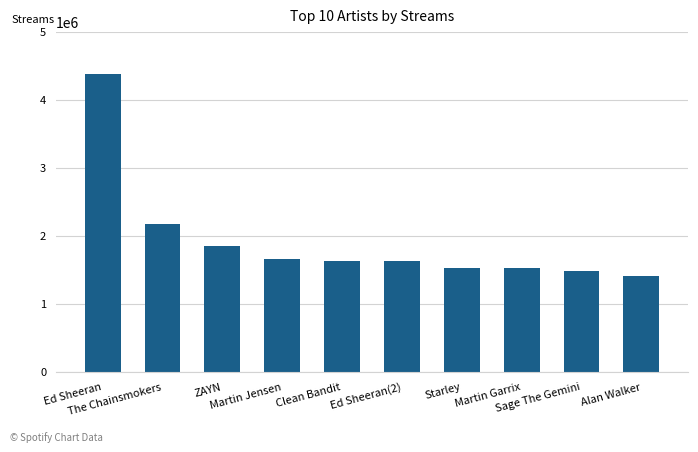

What is the minimum value shown in the chart?

1412165